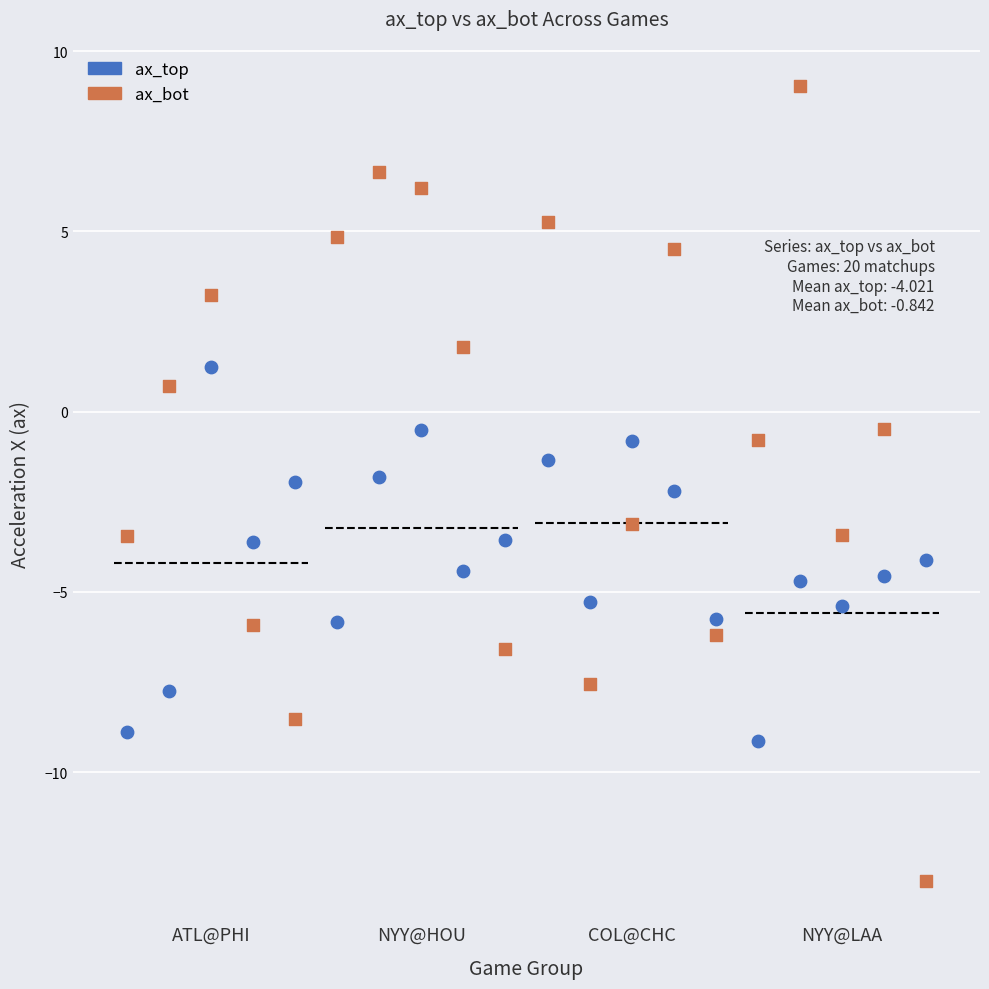

Which series contains the highest Y value?

ax_bot